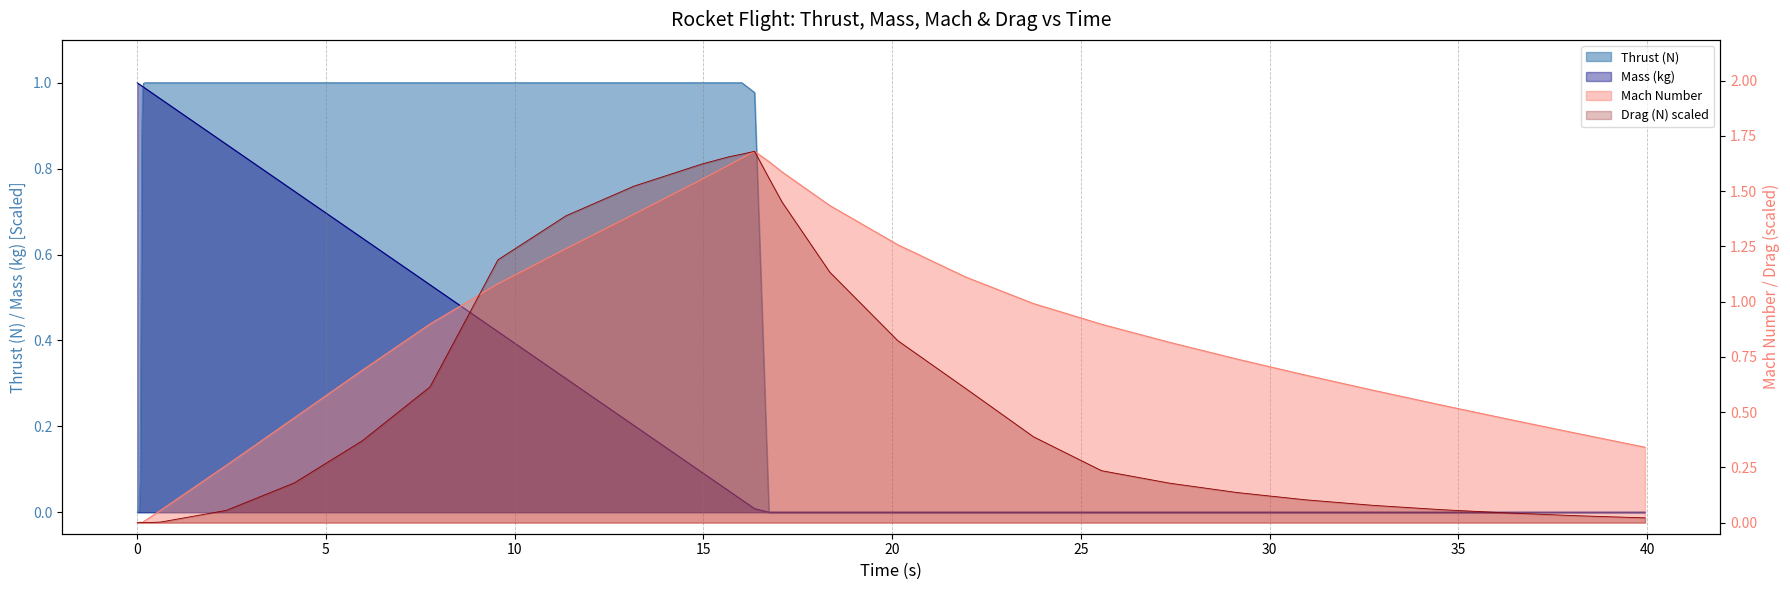

How many values in the Thrust (N) series exceed 0?

25